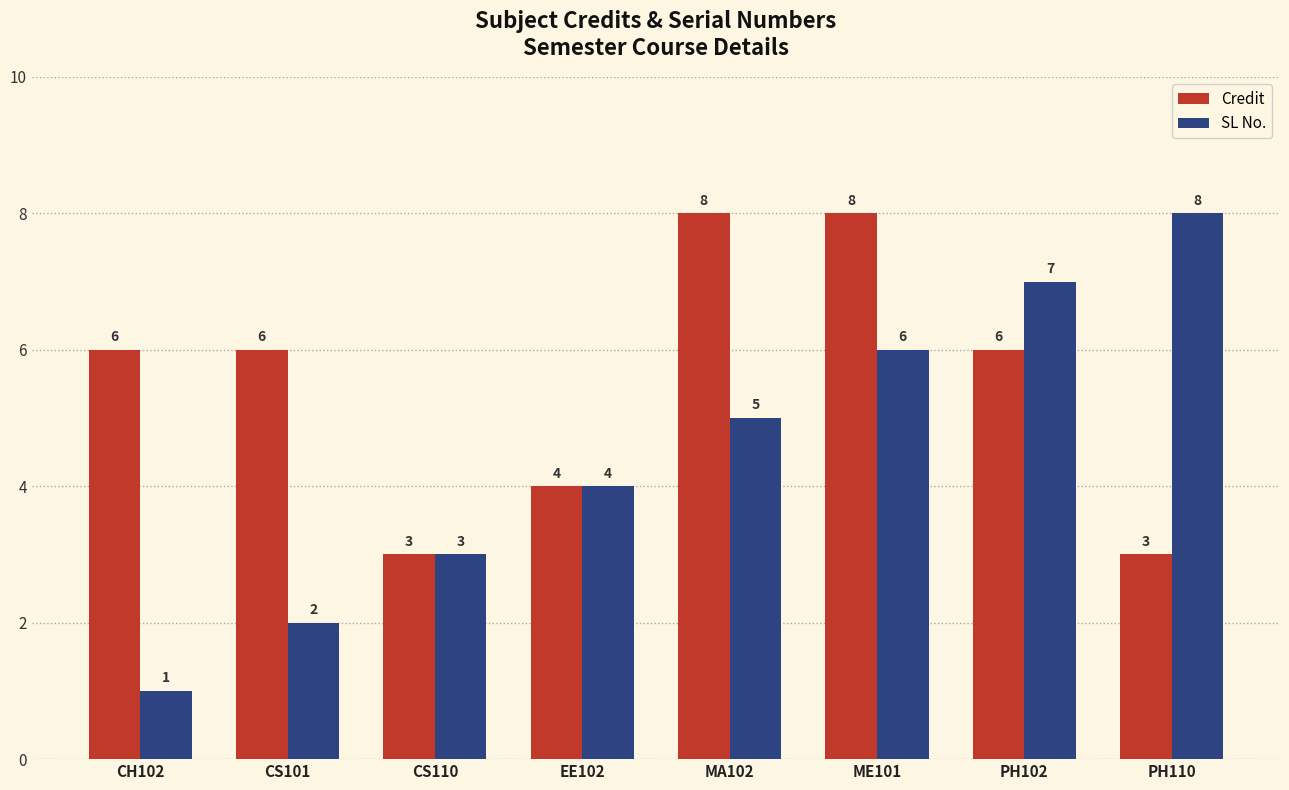

Reading right to left, transcribe all the data shown in this chart.

Credit: 3	6	8	8	4	3	6	6
SL No.: 8	7	6	5	4	3	2	1